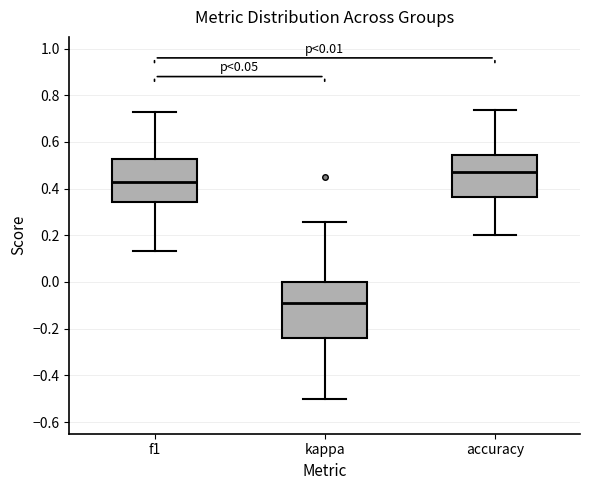

Which box has the highest median line?

accuracy